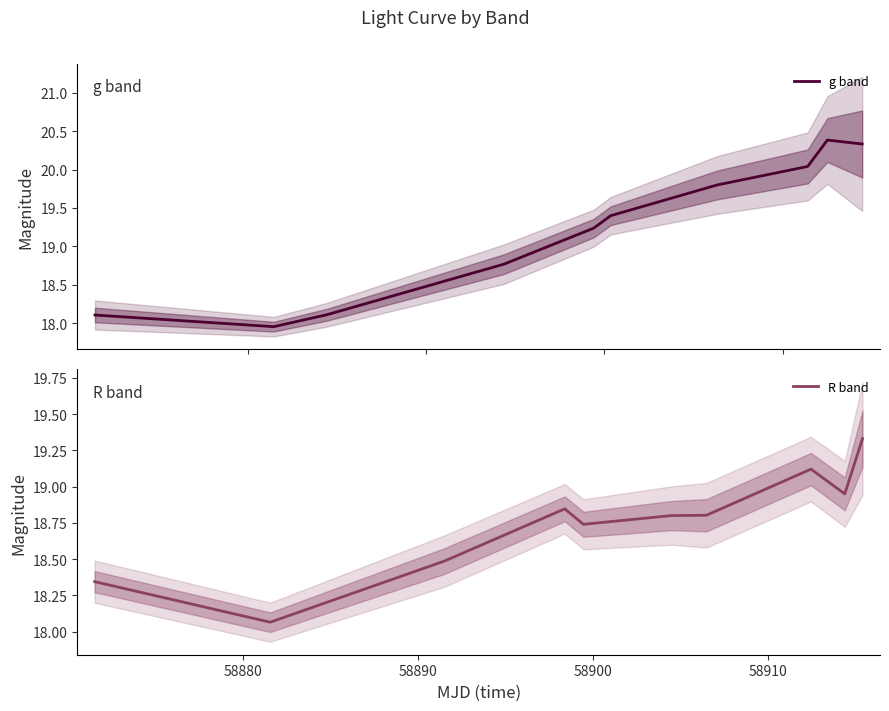

The g band series shows 18.0 at 58880. True or false?

True